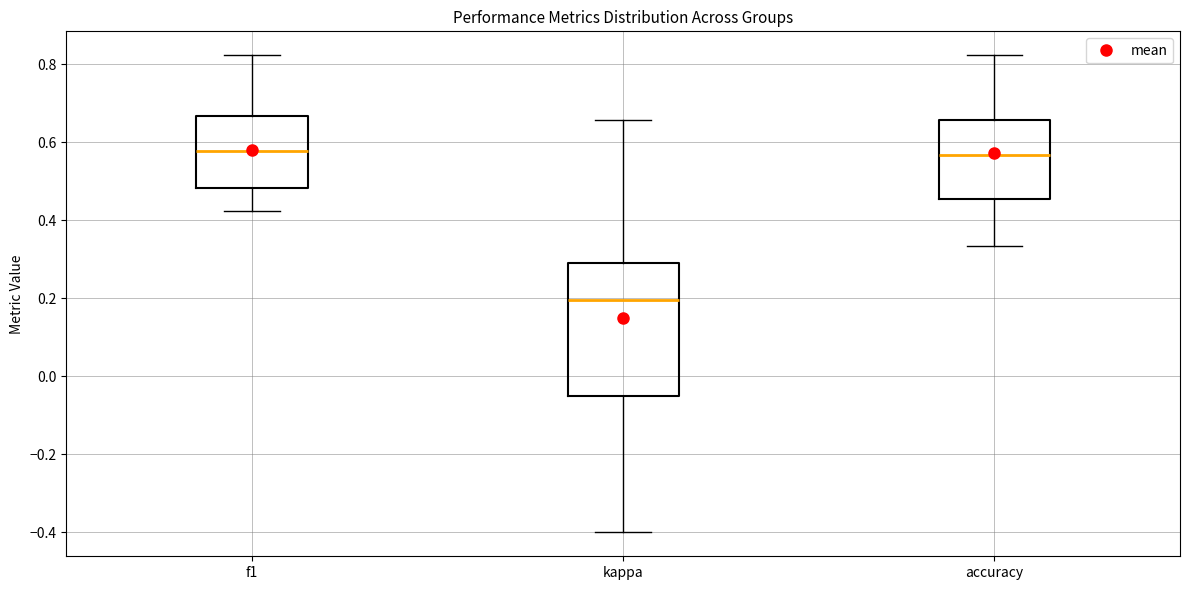

Reading left to right, transcribe this box plot: for each box, give where its median line is, the range the box spans, and where its two whiskers end, as read against the y-axis. The values are not printed on the chart, so give them approximately, as read against the axis.

f1: median 0.58, box 0.48 to 0.66, whiskers 0.42 to 0.82
kappa: median 0.20, box -0.04 to 0.28, whiskers -0.40 to 0.66
accuracy: median 0.56, box 0.46 to 0.66, whiskers 0.34 to 0.82